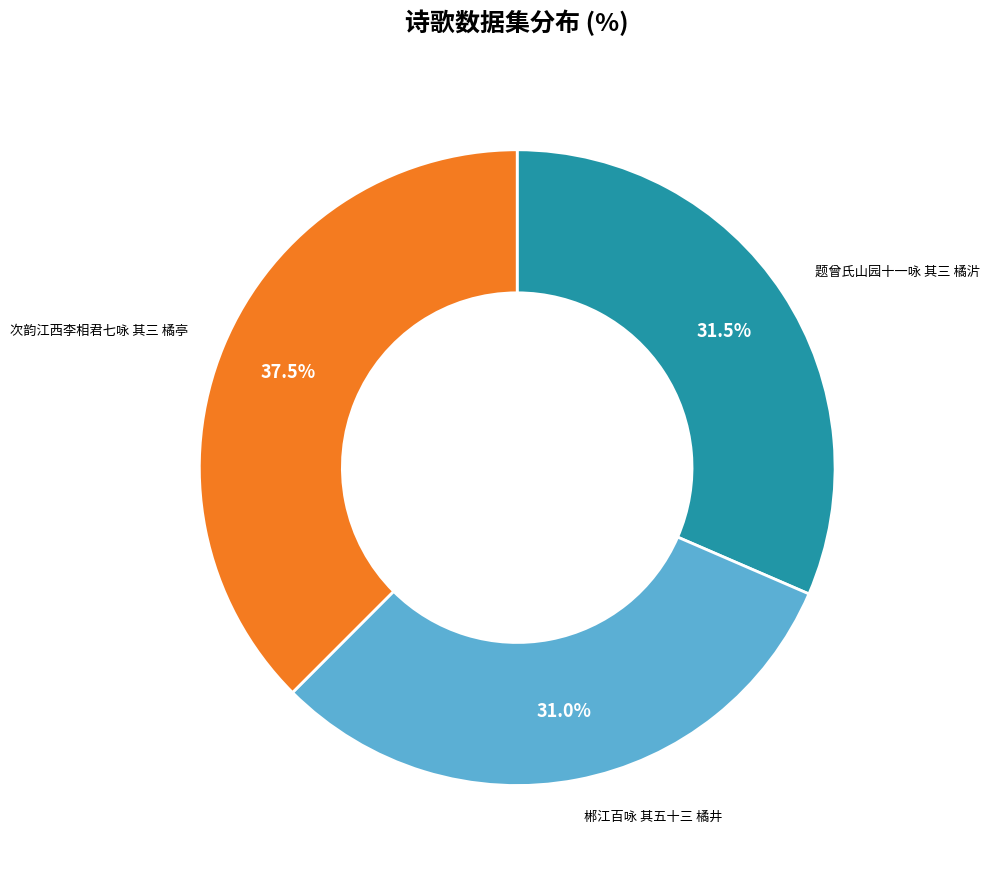

Count the number of slices in the pie.

3